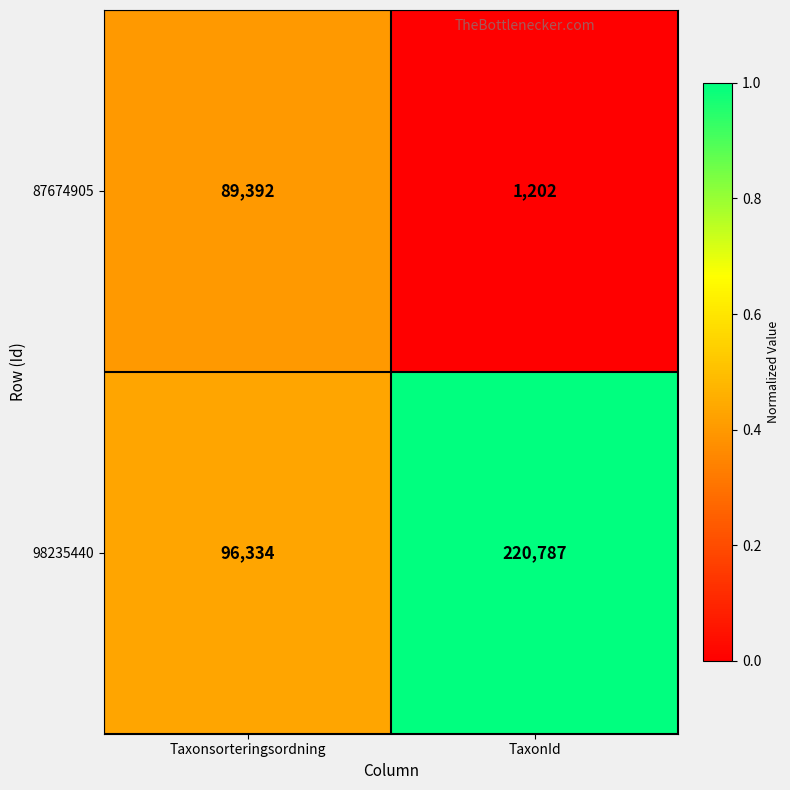

The value of 87674905 at Taxonsorteringsordning is 30123. True or false?

False